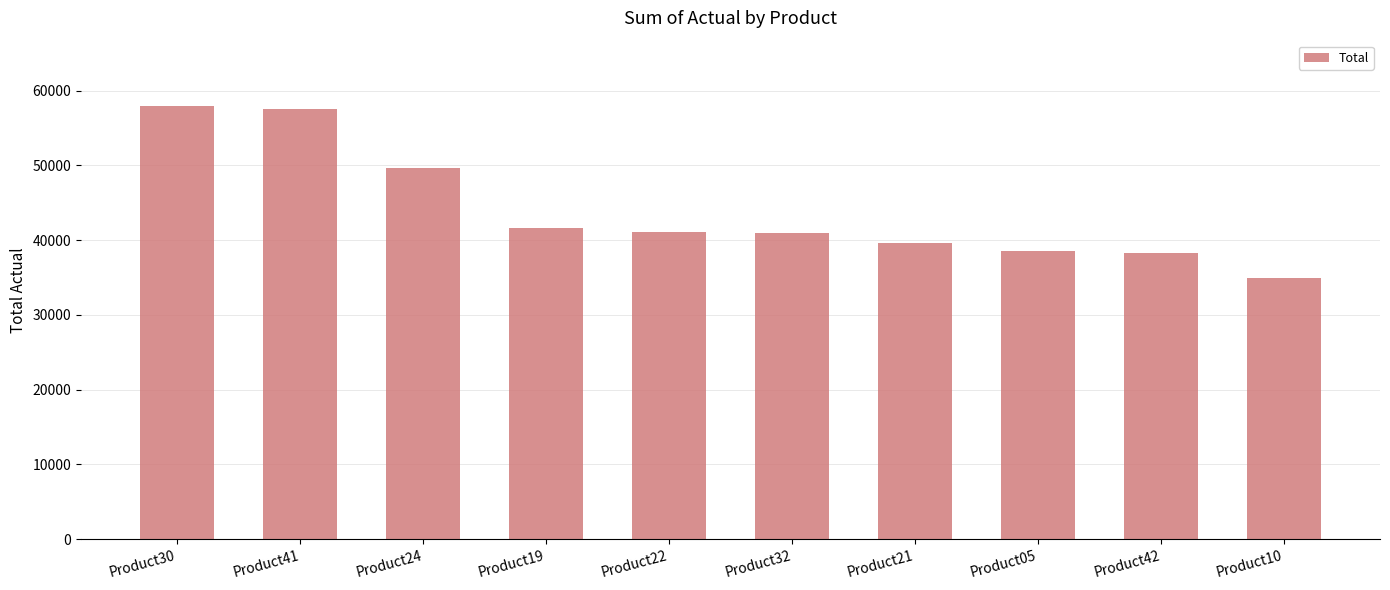

What is the value of the 4th bar from the left?

41580.0